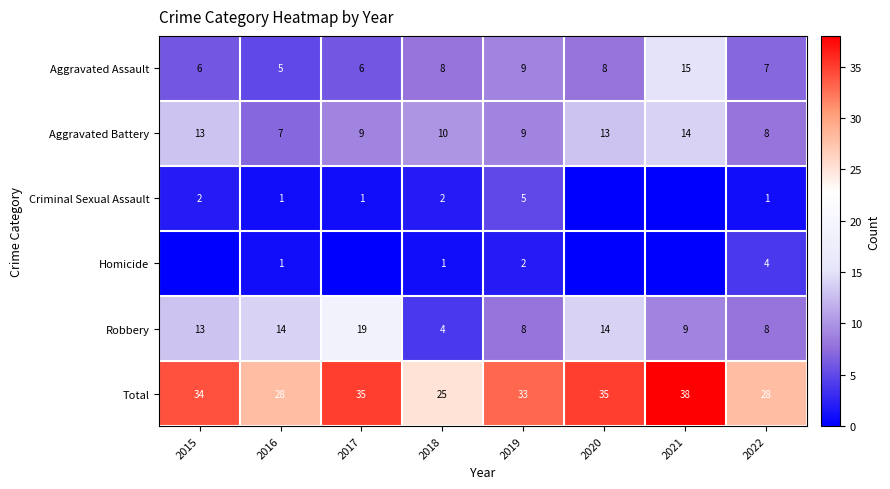

What is the difference between the maximum and minimum values in the Aggravated Battery series?

7